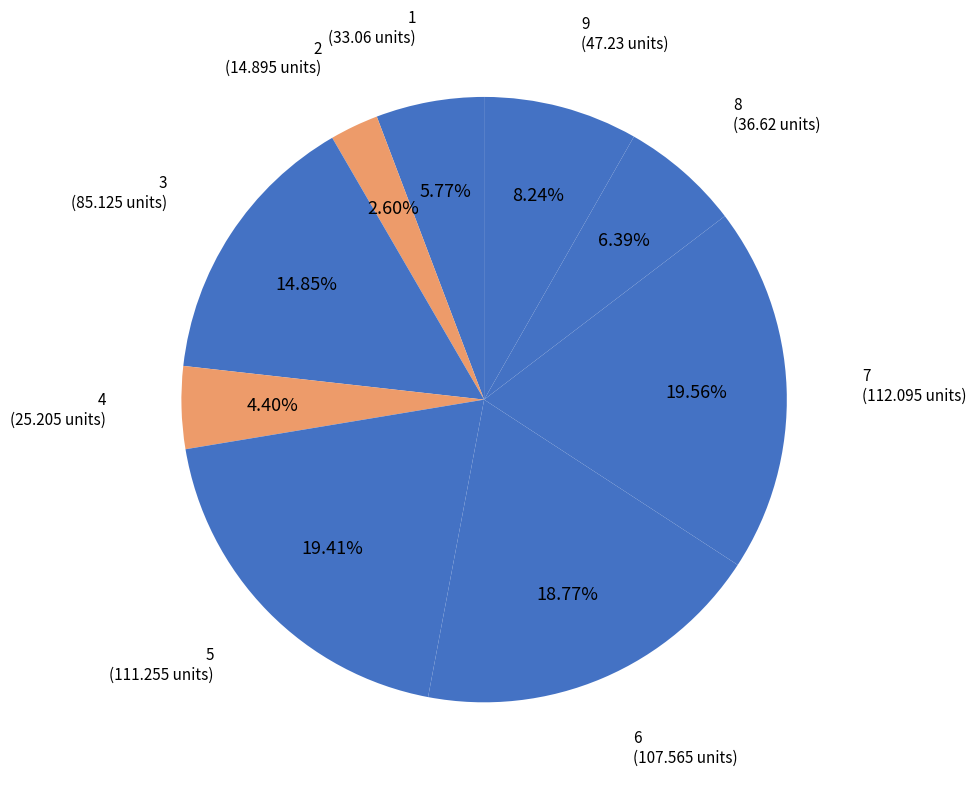

The 3 slice represents 4% of the pie. True or false?

False